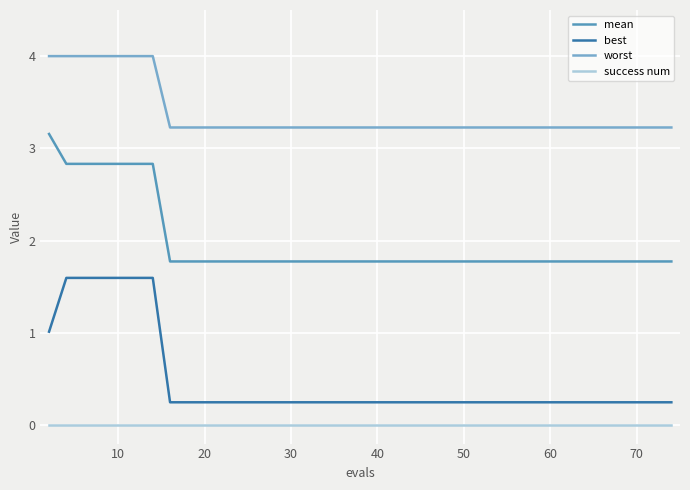

True or false: success num and worst intersect in this chart.

False